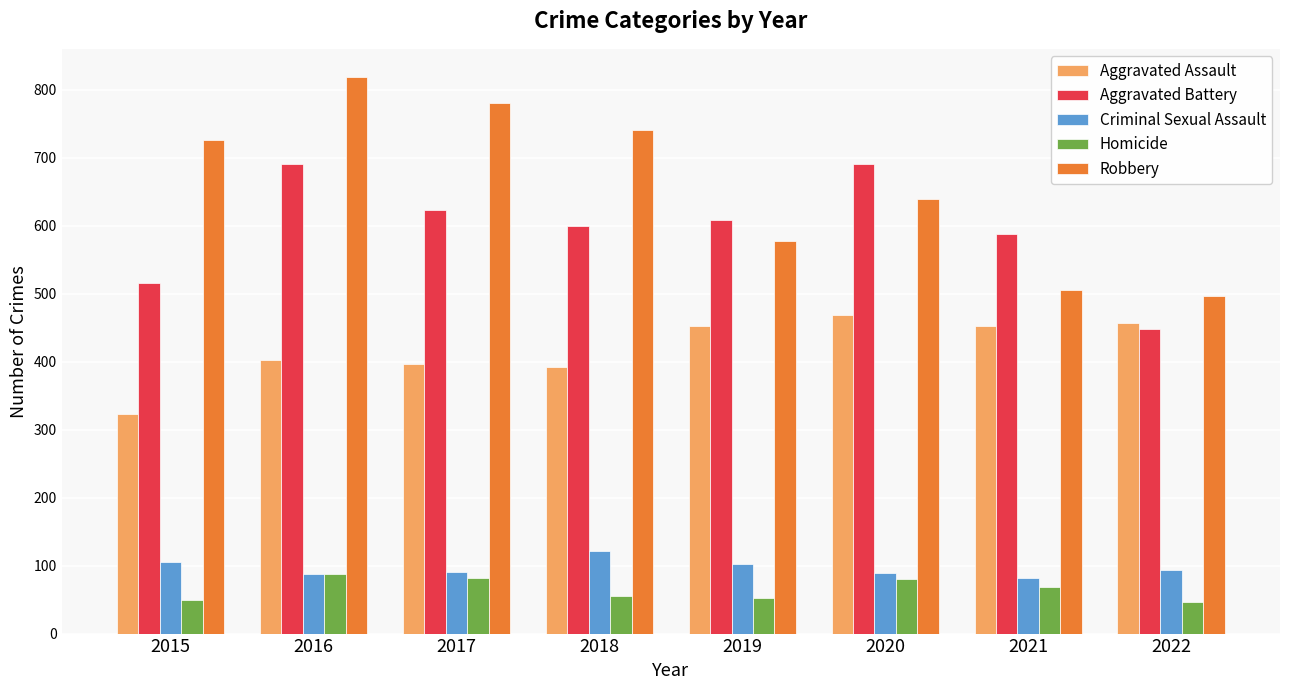

Are the bars grouped side by side (vs. stacked)?

Yes